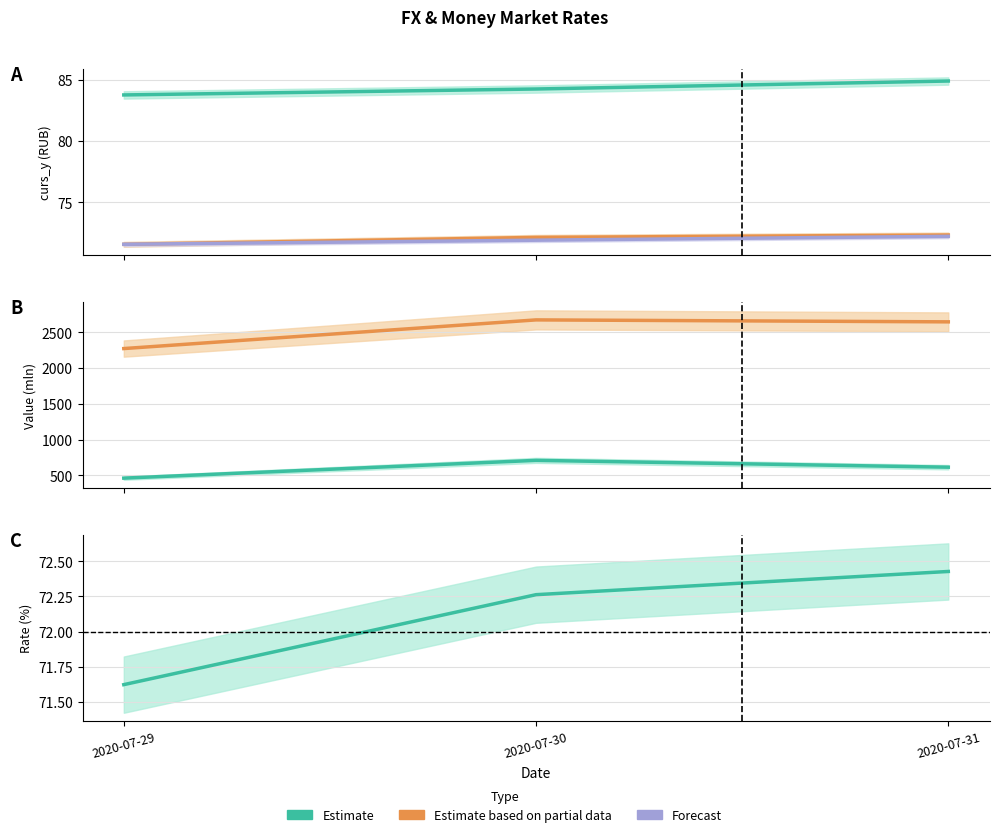

What is the difference between the WA_TOM_RATE values at 2020-07-30 and 2020-07-29?

0.6